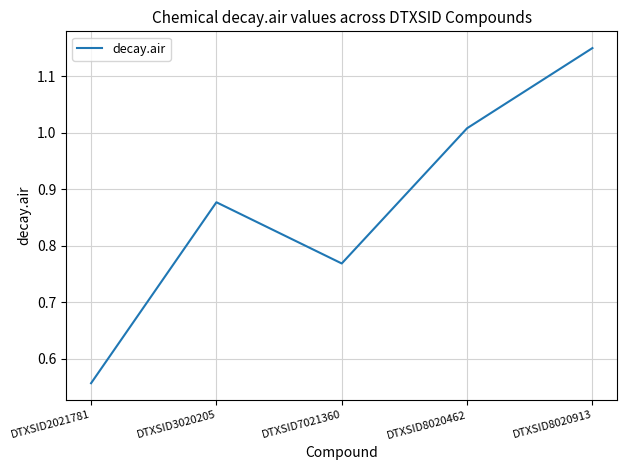

Count the number of categories in the chart.

5